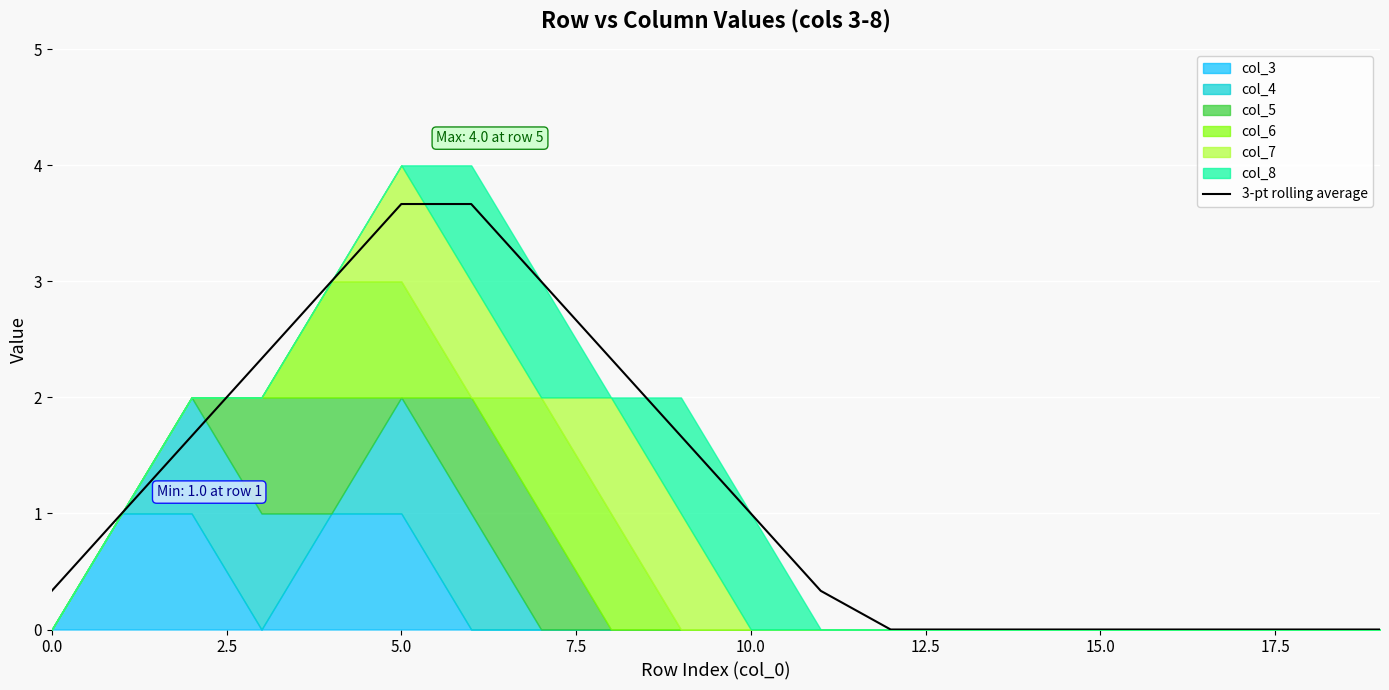

How many lines are shown in the chart?

1